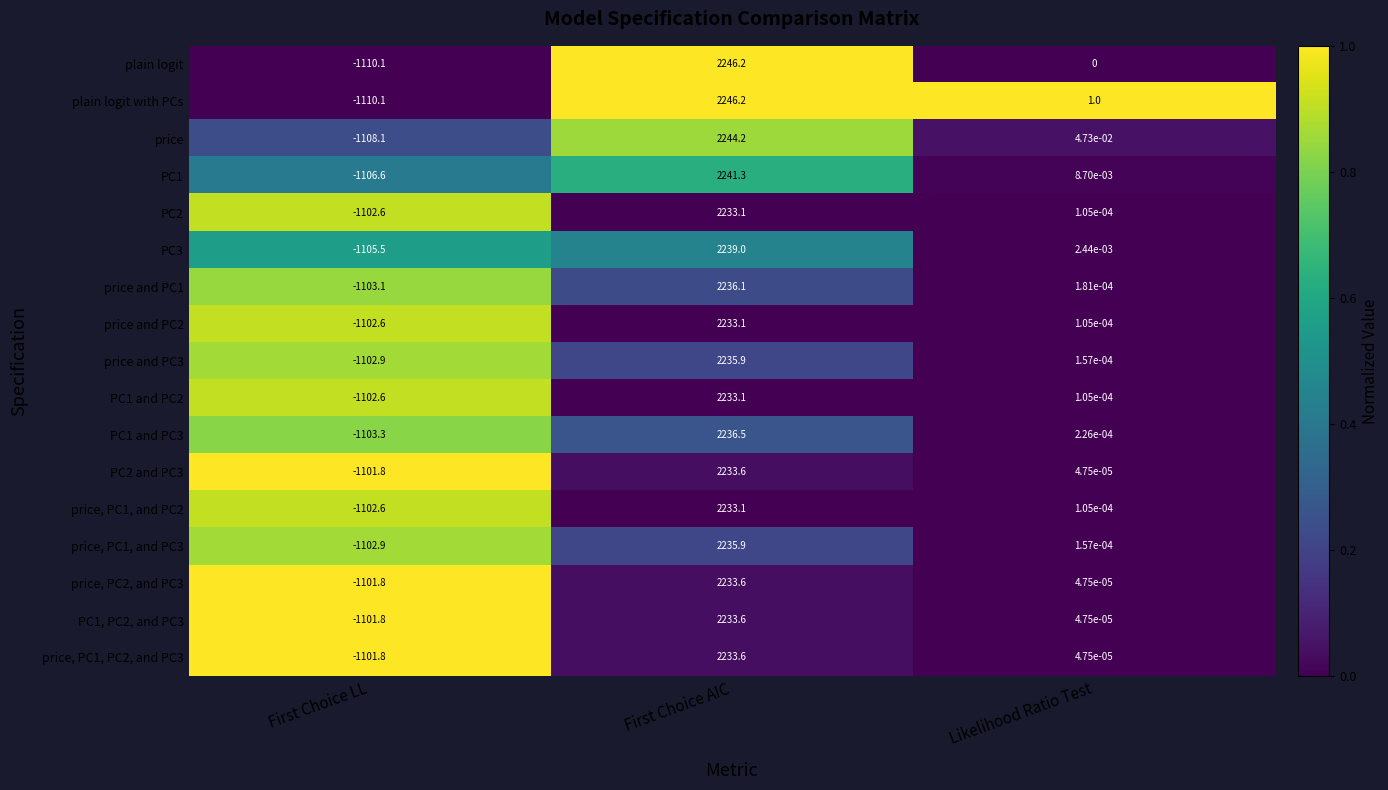

Which series changed the most between First Choice AIC and Likelihood Ratio Test?

plain logit